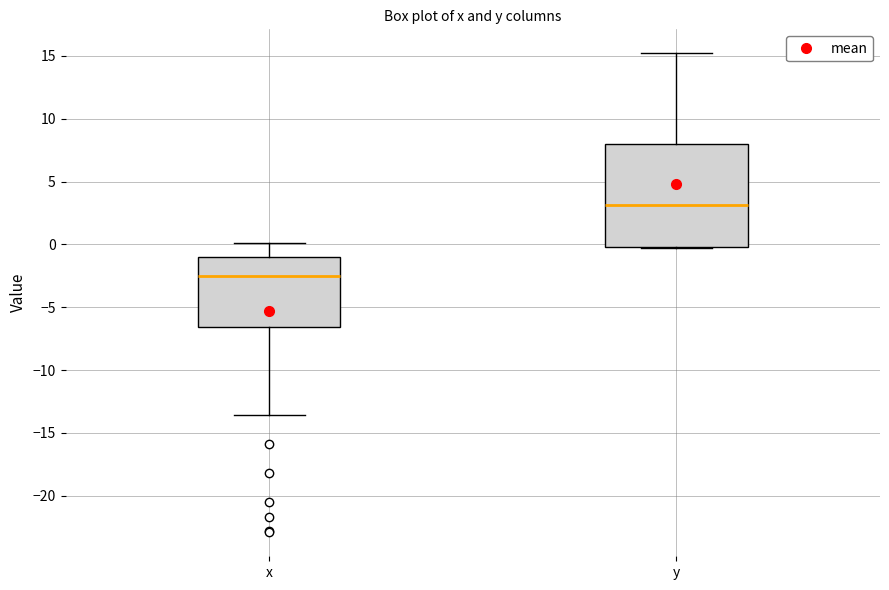

Which box has the lowest median line?

x